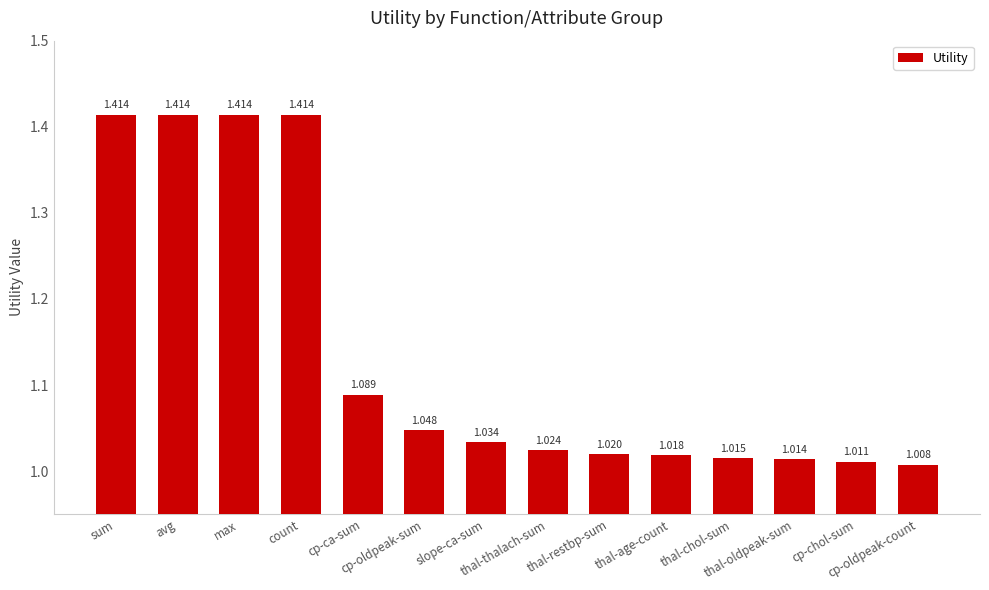

What is the difference between the values at sum and cp-oldpeak-count?

0.4